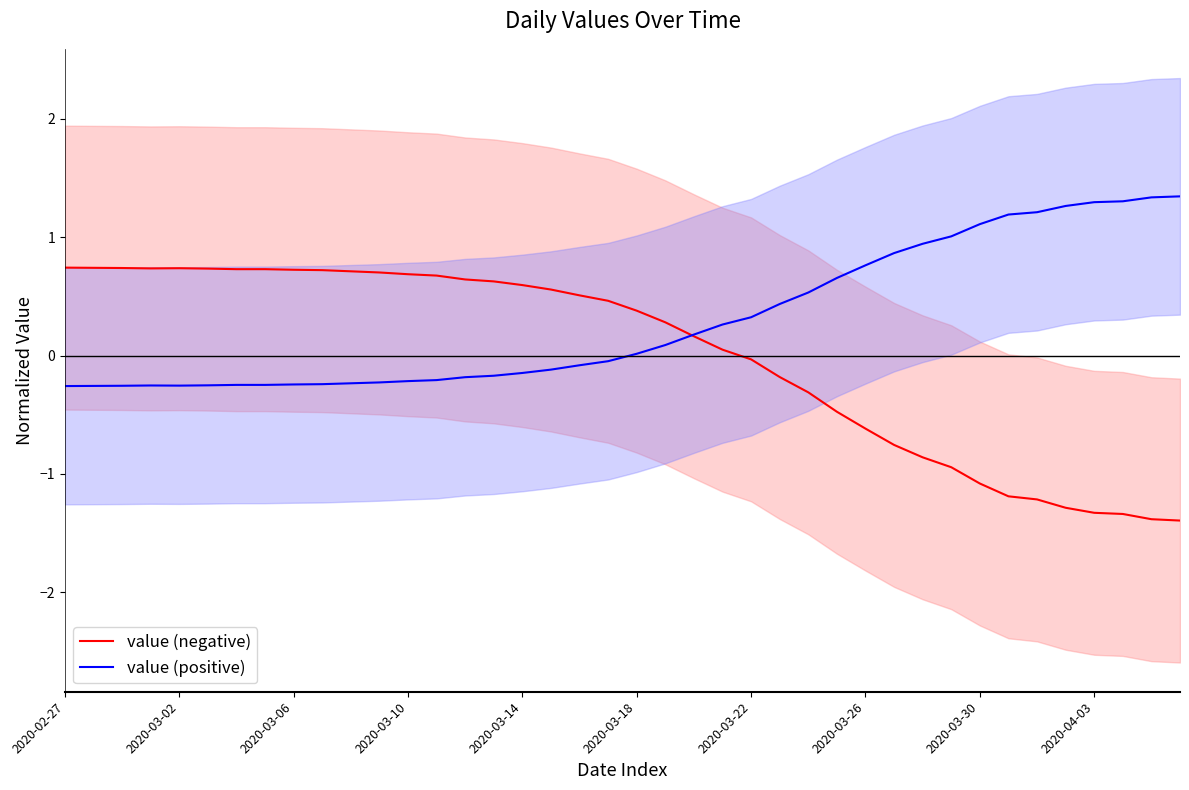

Is it true that value (positive) equals -0.2 at 11?

True